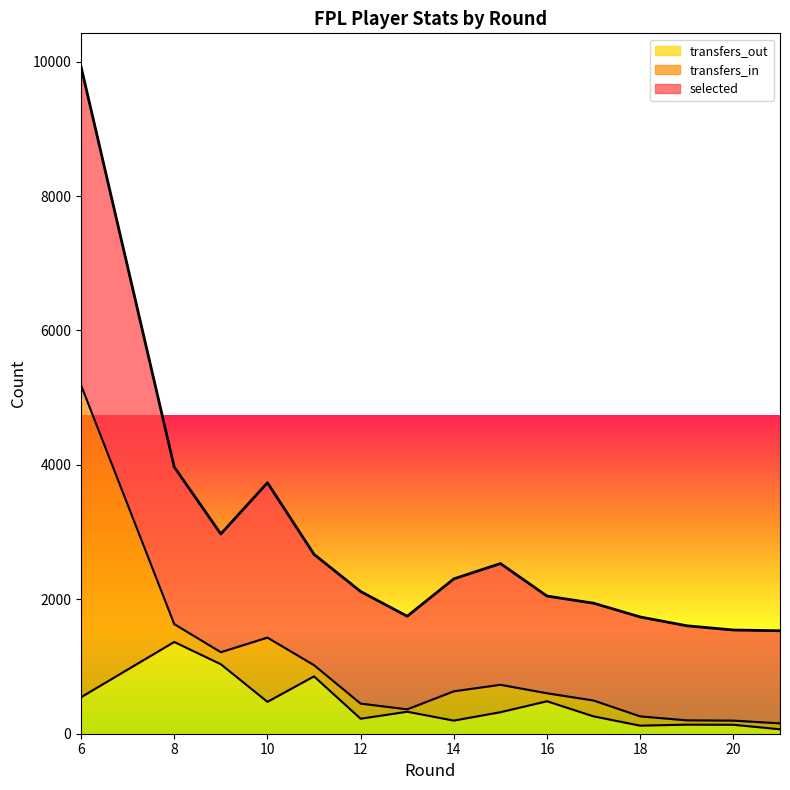

Where is selected nearest to the value 5728?

8